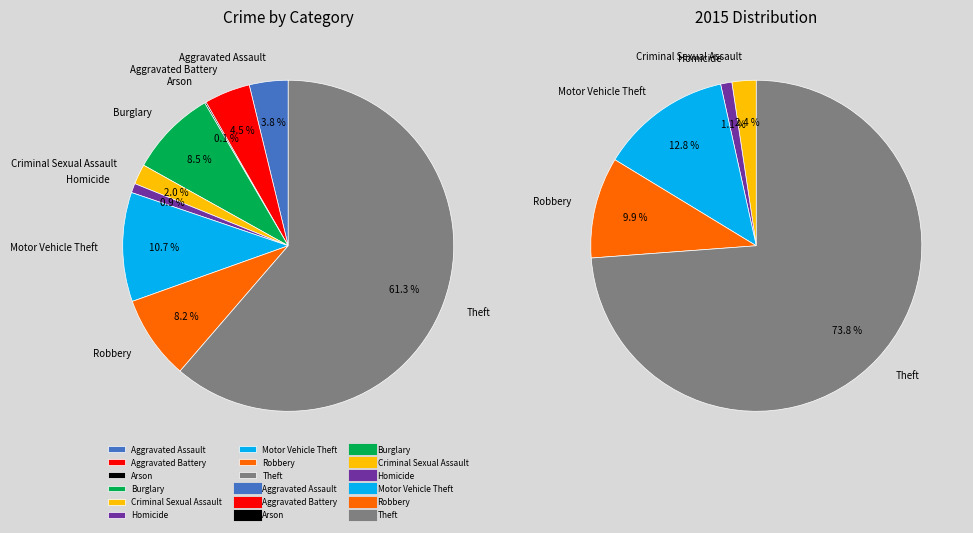

Does any single category account for the majority?

Yes